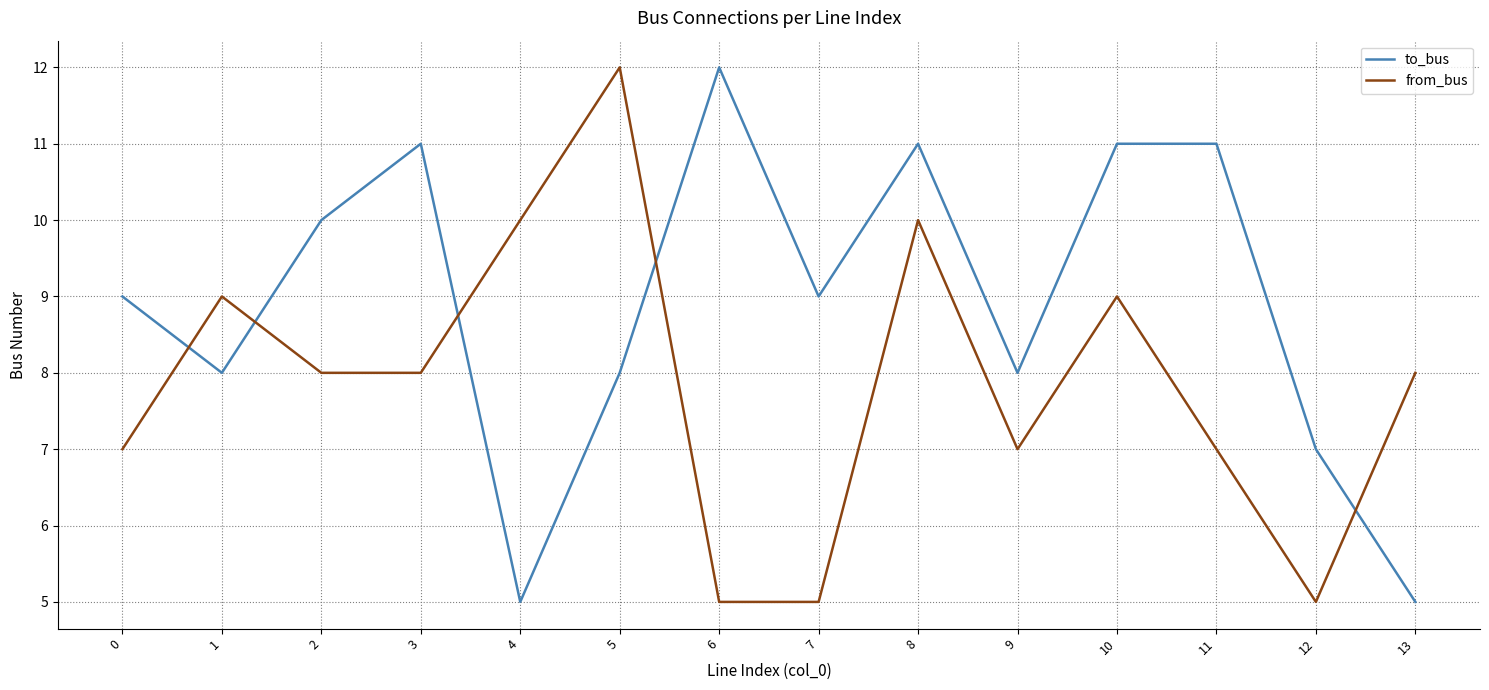

Which series changed the most between 7 and 9?

from_bus